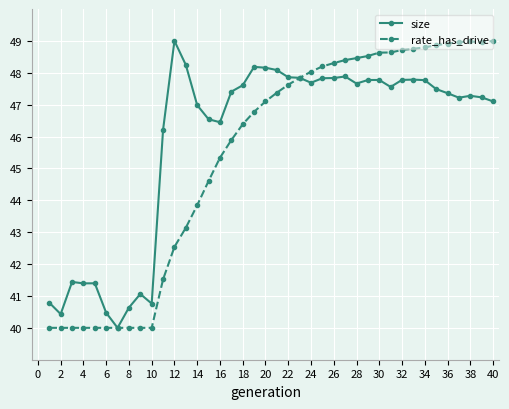

Rank the series by their average value, from highest to lowest.

size, rate_has_drive